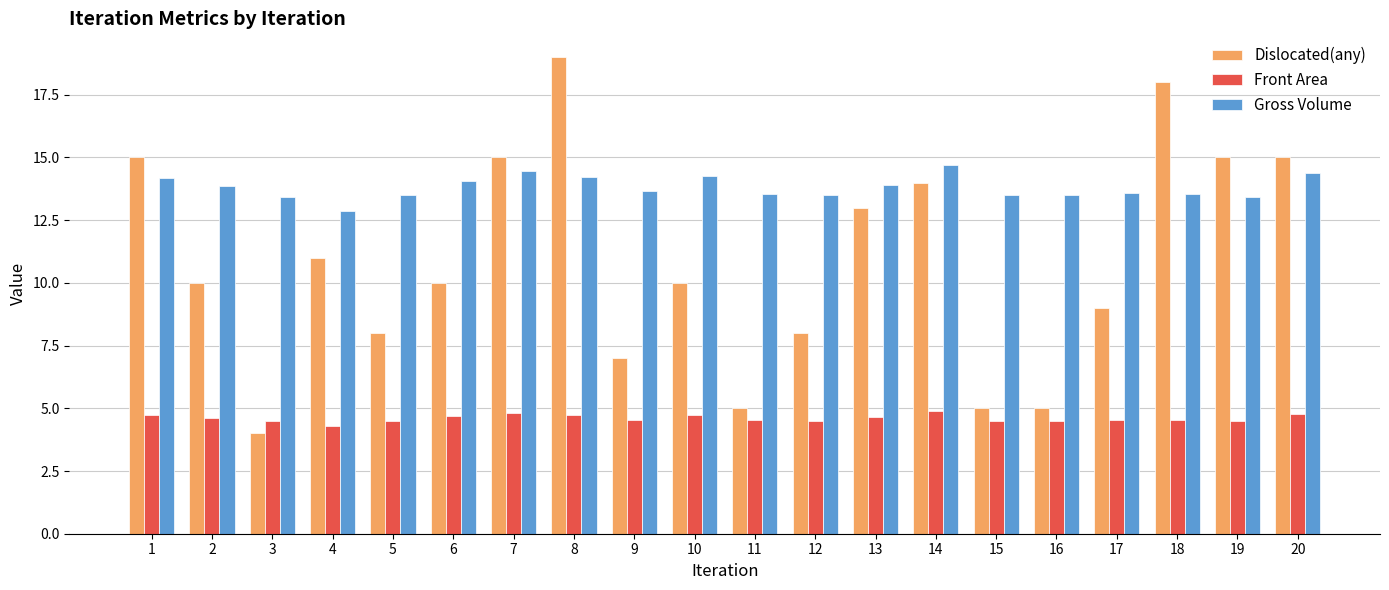

What is the sum of all Front Area values?

92.1